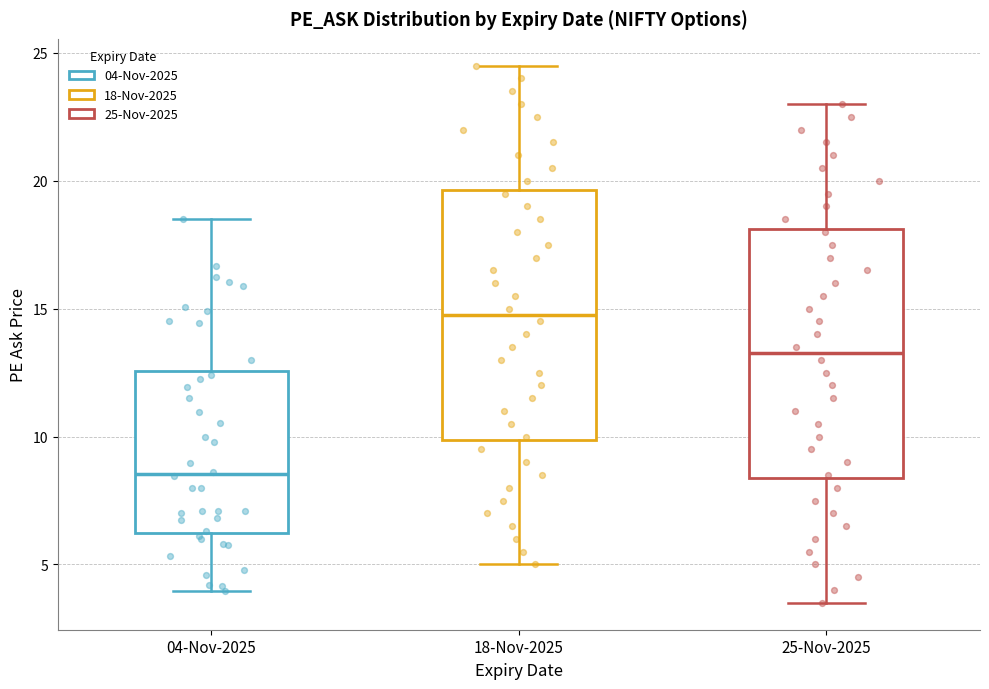

Where is the lower edge of the box for 18-Nov-2025 on the y-axis? The values are not printed on the chart, so give them approximately, as read against the axis.

10.0